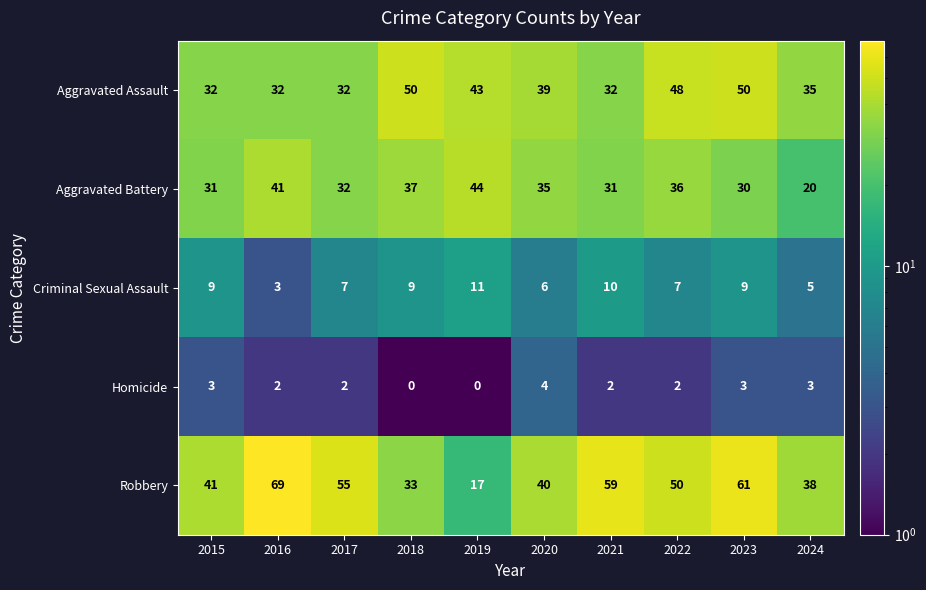

How many Homicide values are between 2 and 3?

7